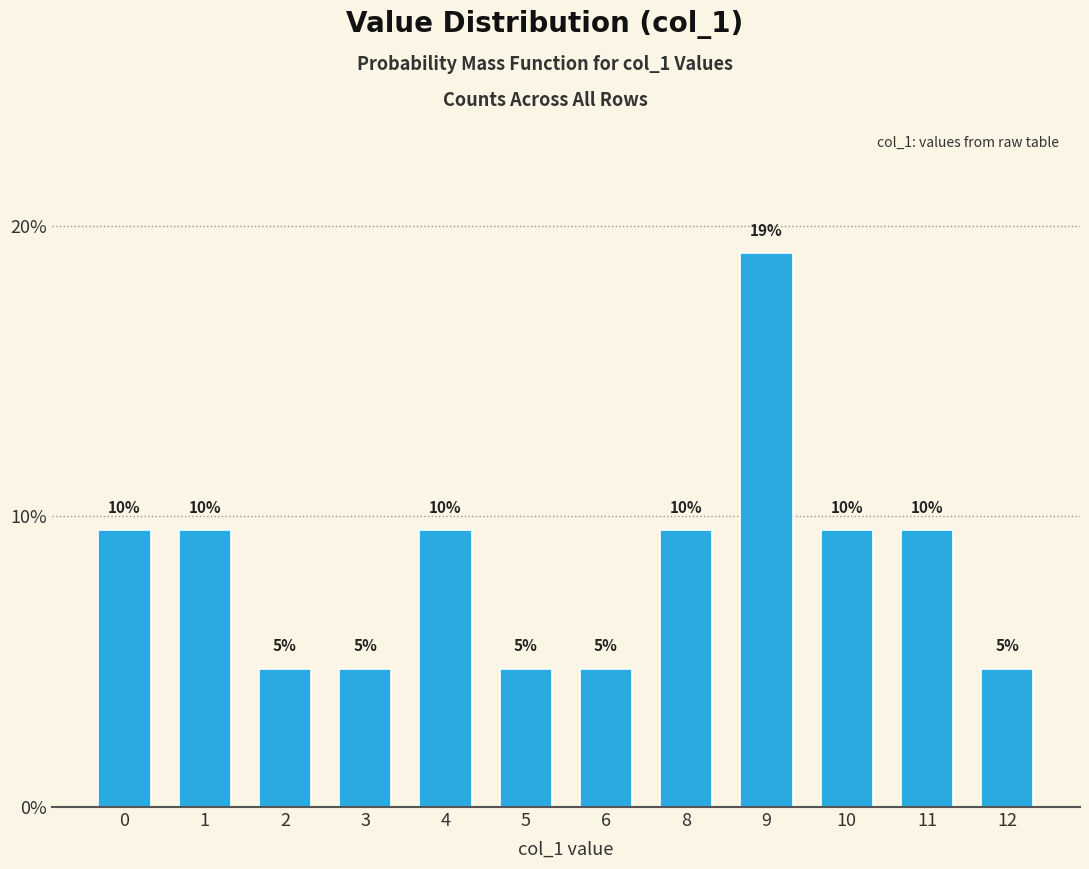

Reading right to left, extract all data points from this chart.

4.8	9.5	9.5	19.0	9.5	4.8	4.8	9.5	4.8	4.8	9.5	9.5